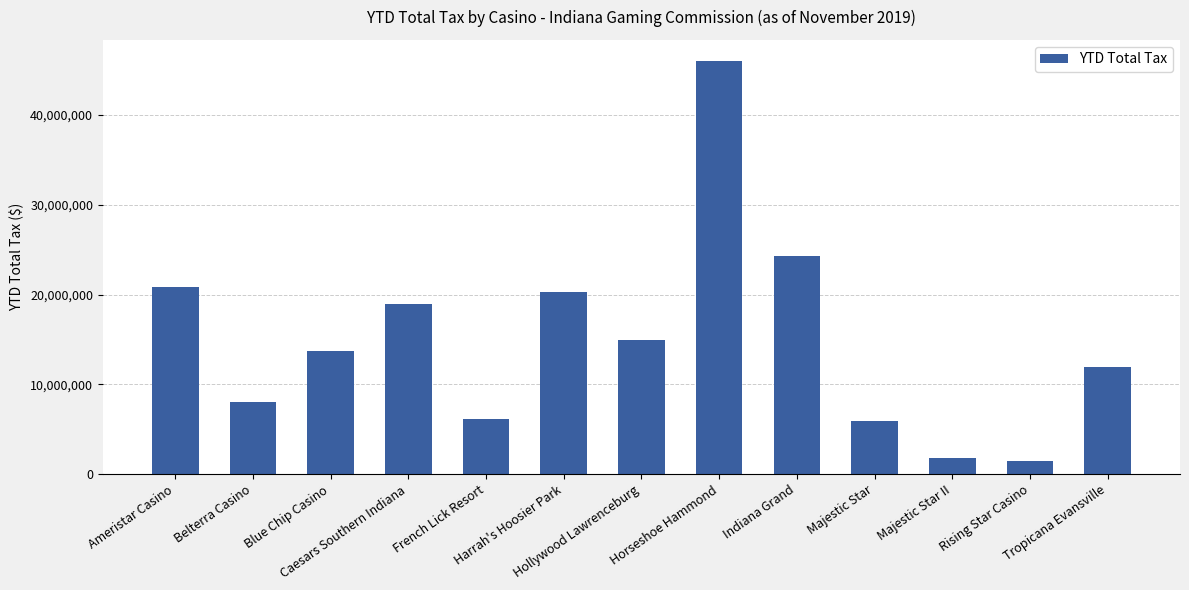

Which category has the lowest value across all series?

Rising Star Casino